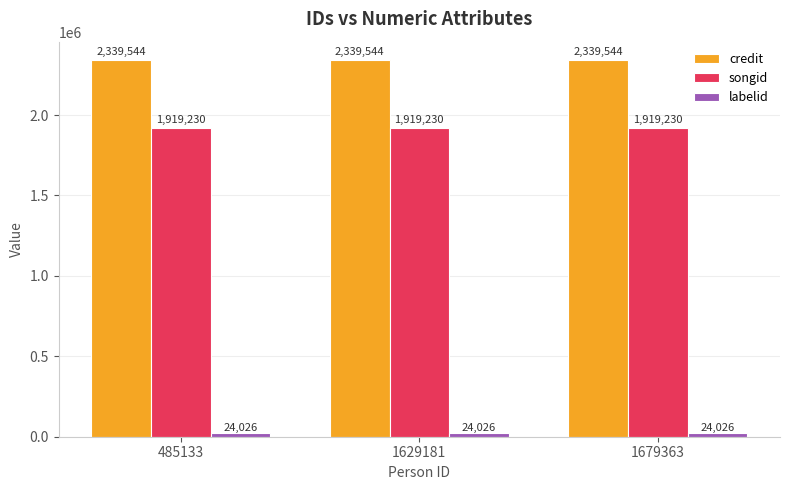

True or false: songid has a value of 2885736 at 1679363.

False